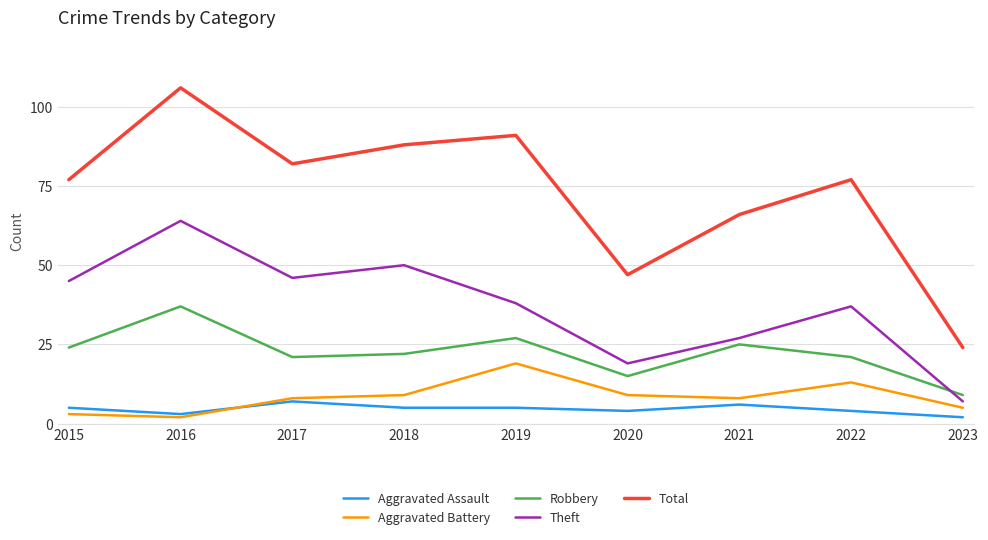

At how many categories does at least one series exceed 3?

9